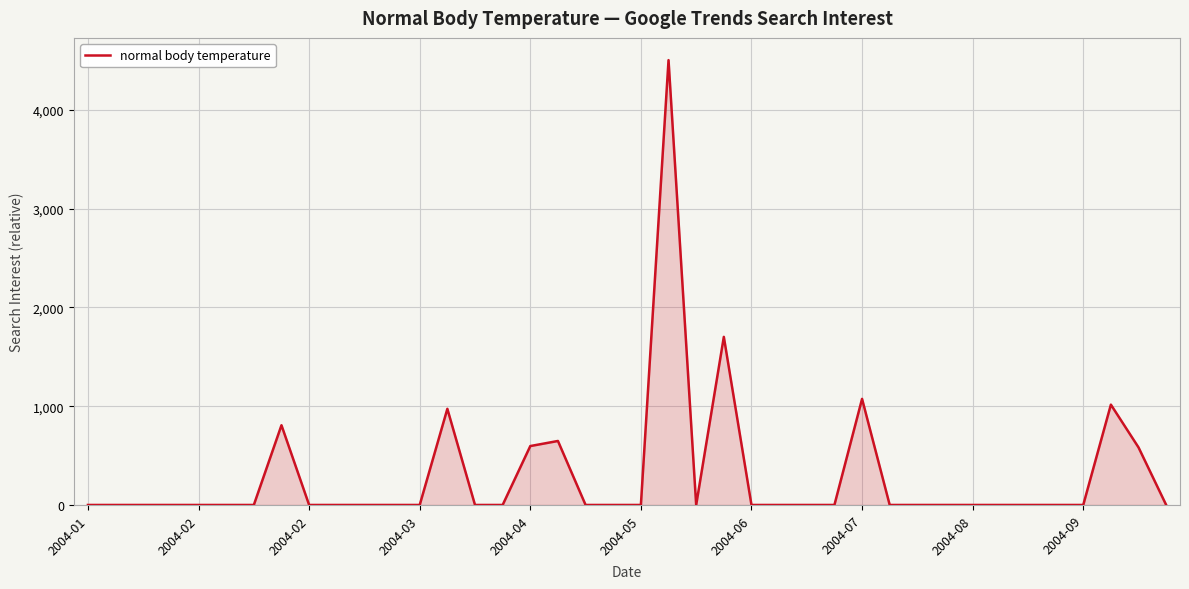

What is the maximum value shown in the chart?

4505.2